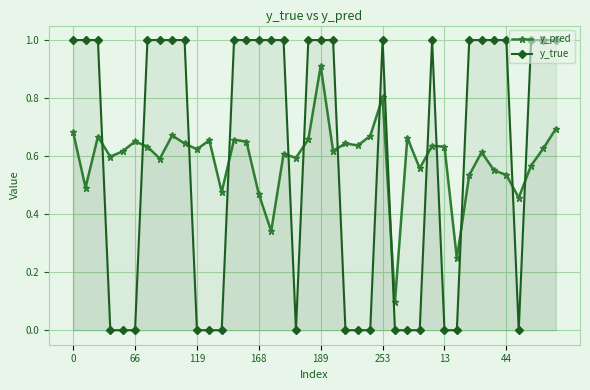

Rank the series at 168 from lowest to highest value.

y_pred, y_true